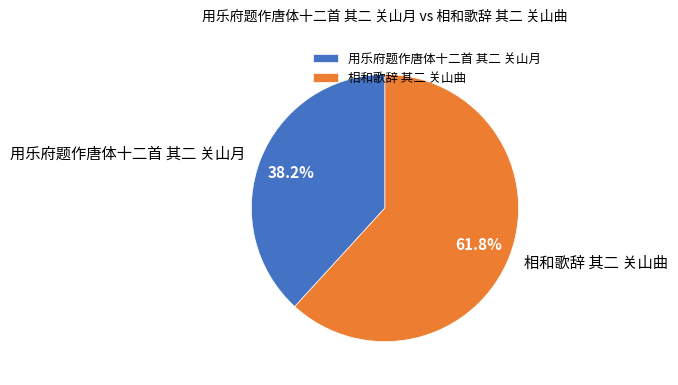

How many segments does this pie chart have?

2